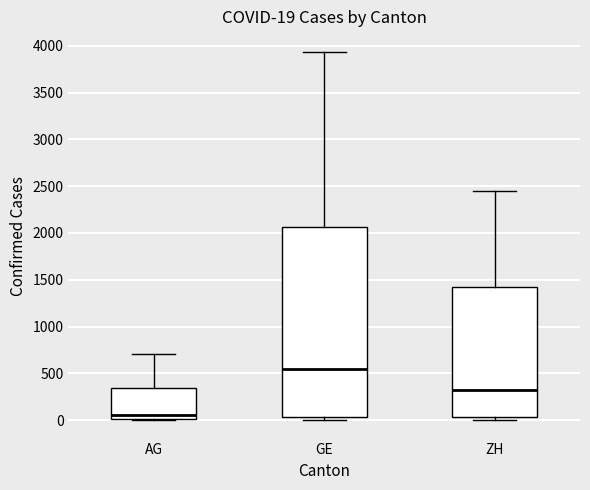

Which box's median line is the highest?

GE